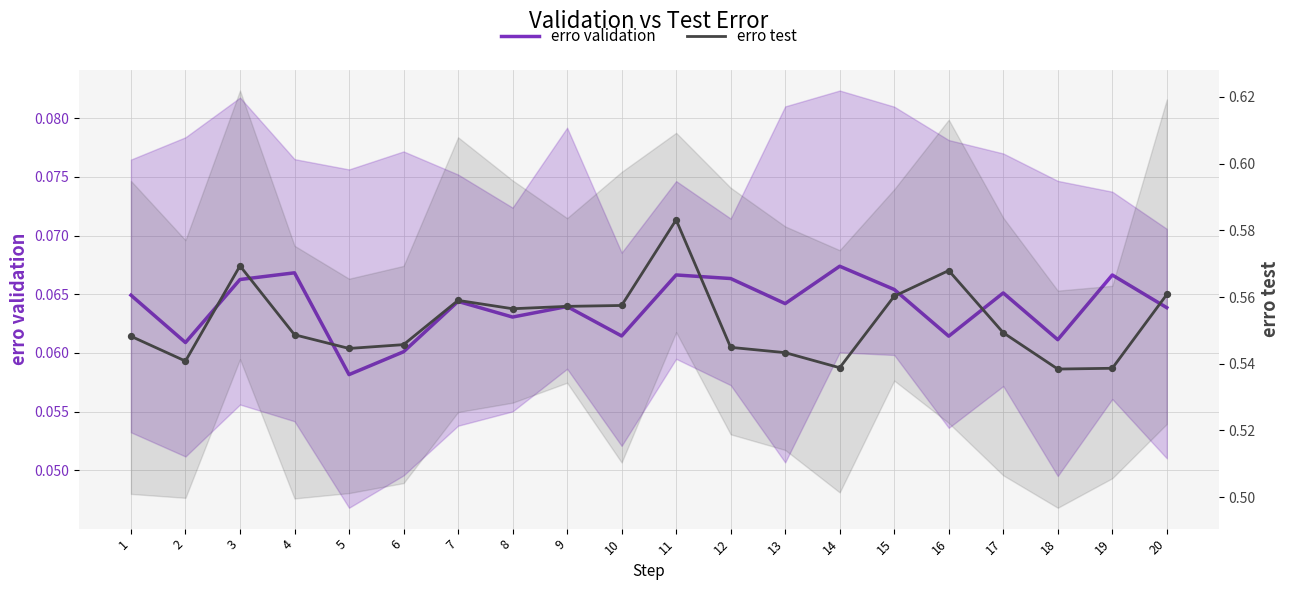

What is the total value across all series at 12?

0.6